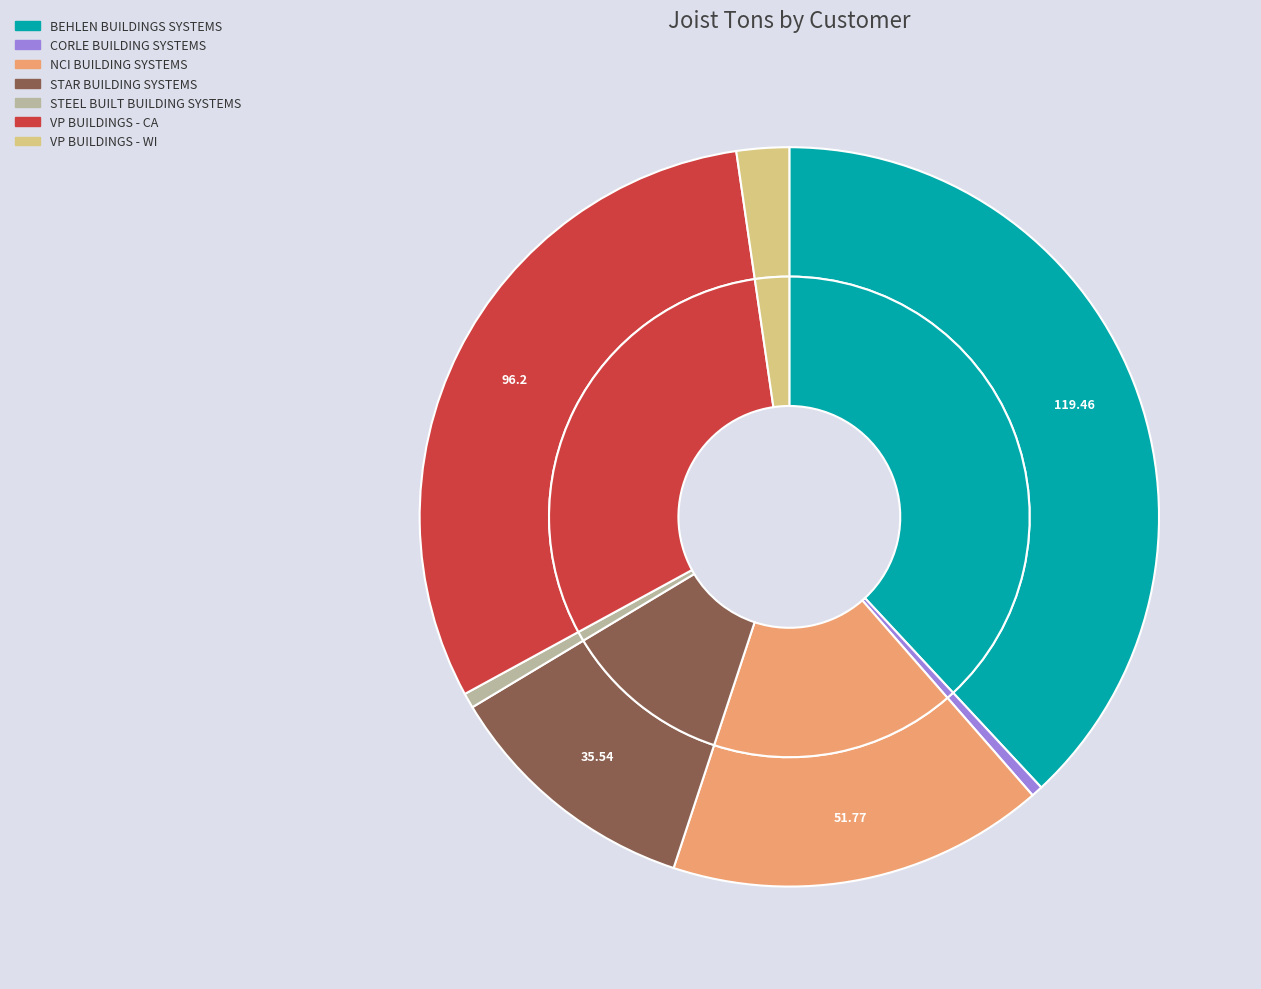

To the nearest percent, what is the difference between the STEEL BUILT BUILDING SYSTEMS and BEHLEN BUILDINGS SYSTEMS slice percentages?

37%